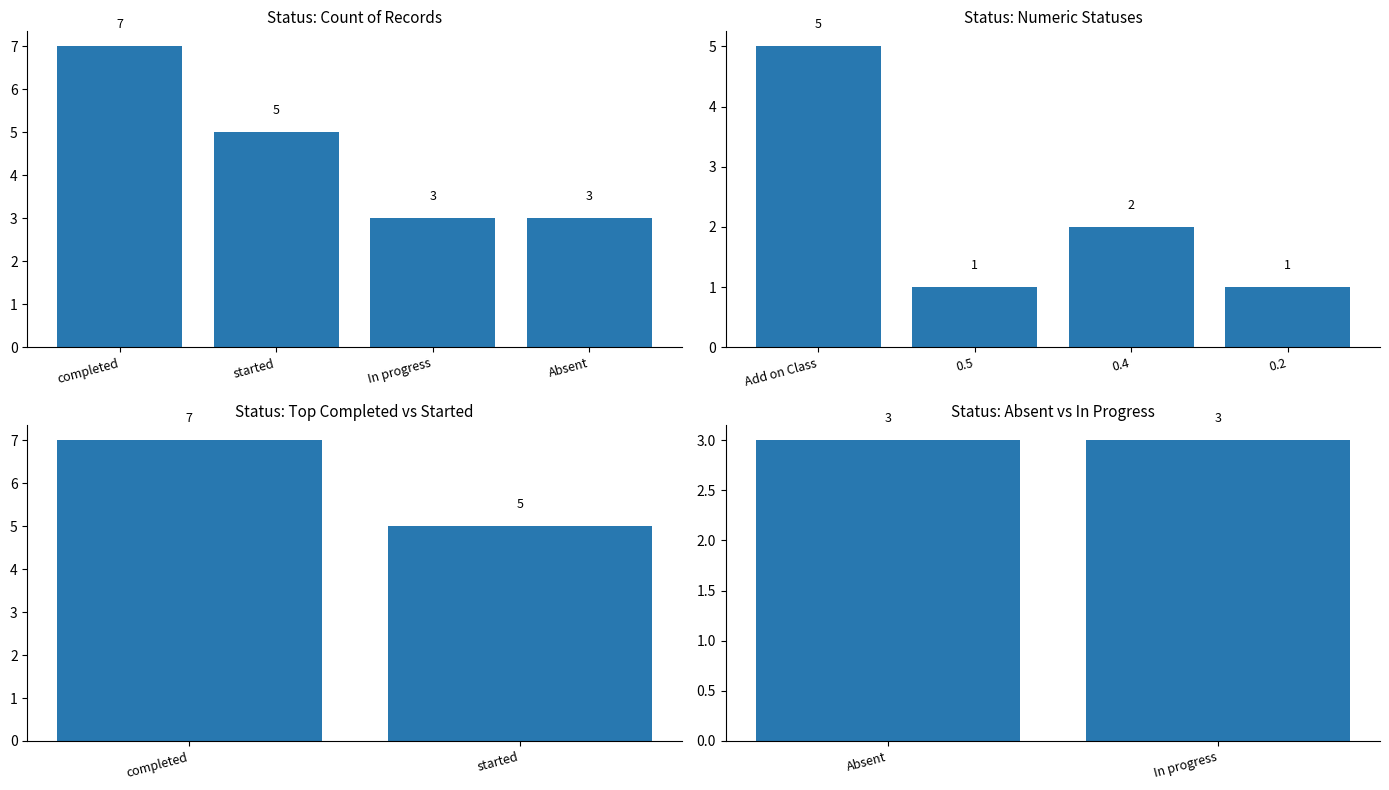

What is the smallest value displayed?

1